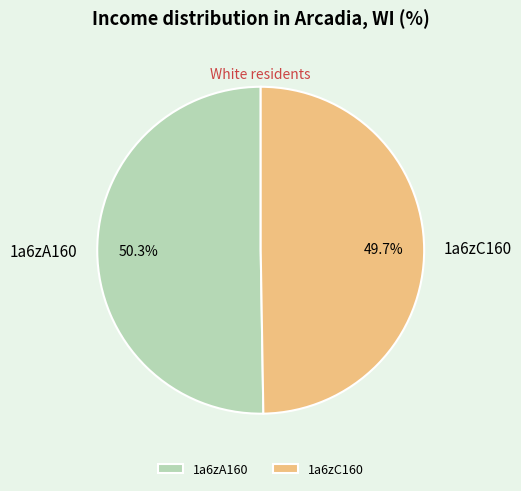

What is the majority slice?

1a6zA160